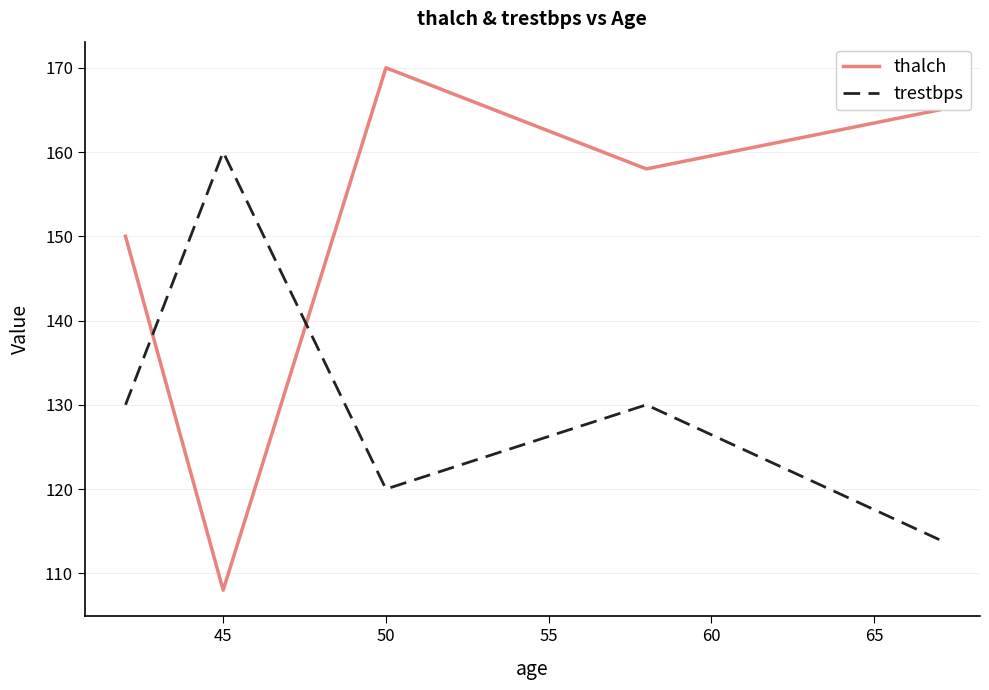

What is the difference between the second highest and minimum values in the trestbps series?

16